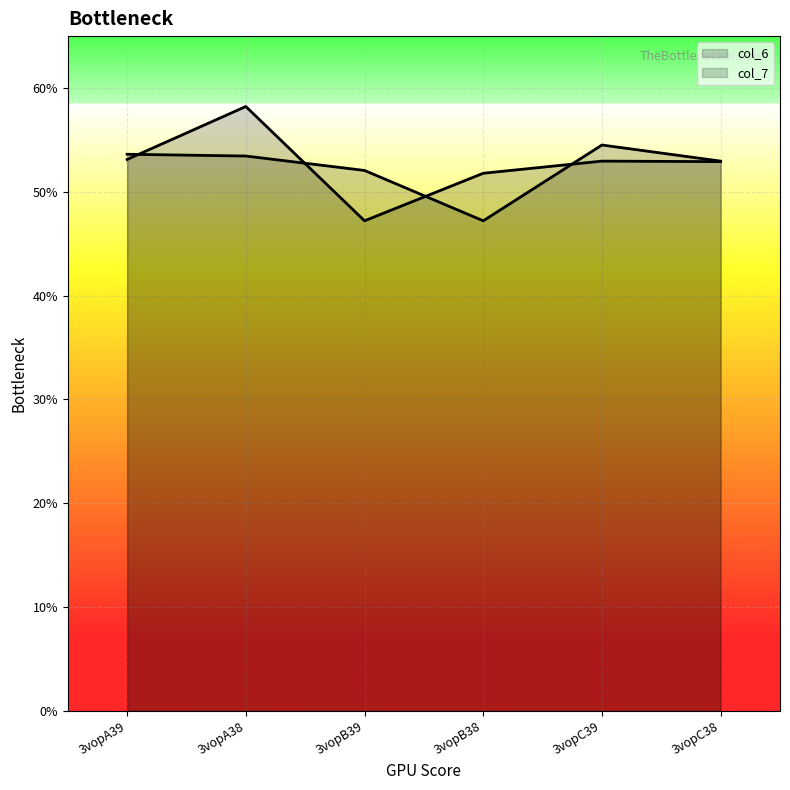

Count the number of data series in this chart.

2